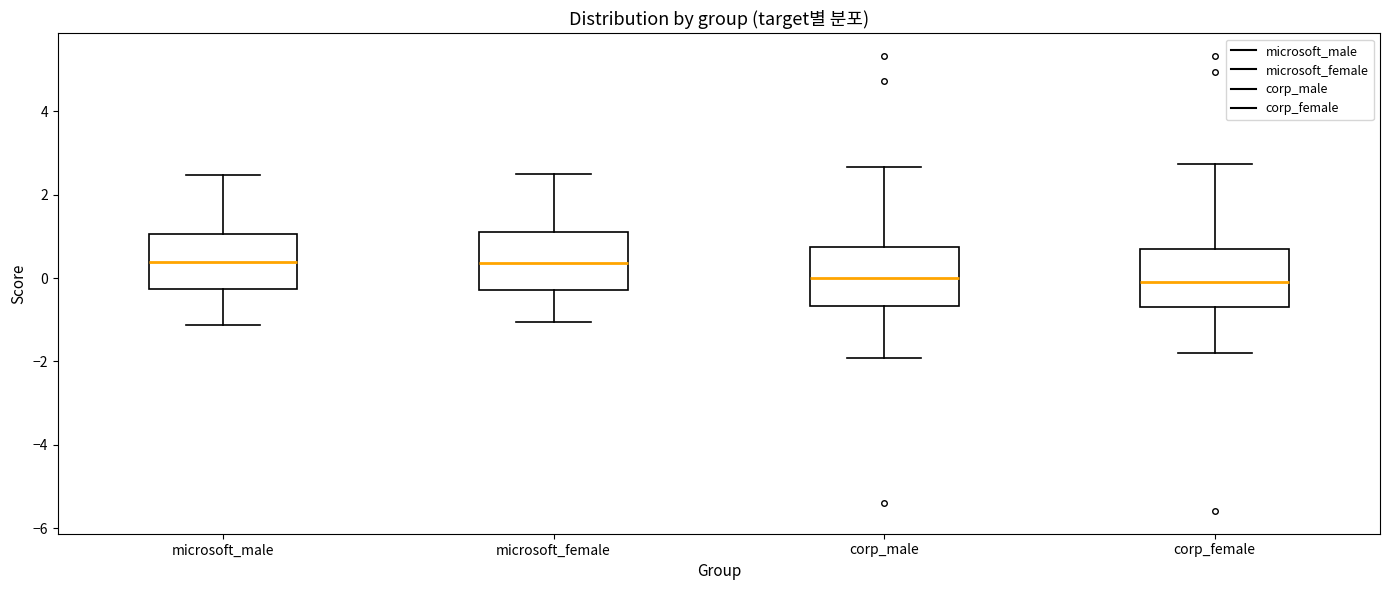

Reading left to right, read every box against the y-axis: the position of its median line, the range the box covers, and the ends of its whiskers. The values are not printed on the chart, so give them approximately, as read against the axis.

microsoft_male: median 0.4, box -0.2 to 1.0, whiskers -1.2 to 2.4
microsoft_female: median 0.4, box -0.2 to 1.2, whiskers -1.0 to 2.4
corp_male: median 0.0, box -0.6 to 0.8, whiskers -2.0 to 2.6
corp_female: median -0.2, box -0.8 to 0.6, whiskers -1.8 to 2.8